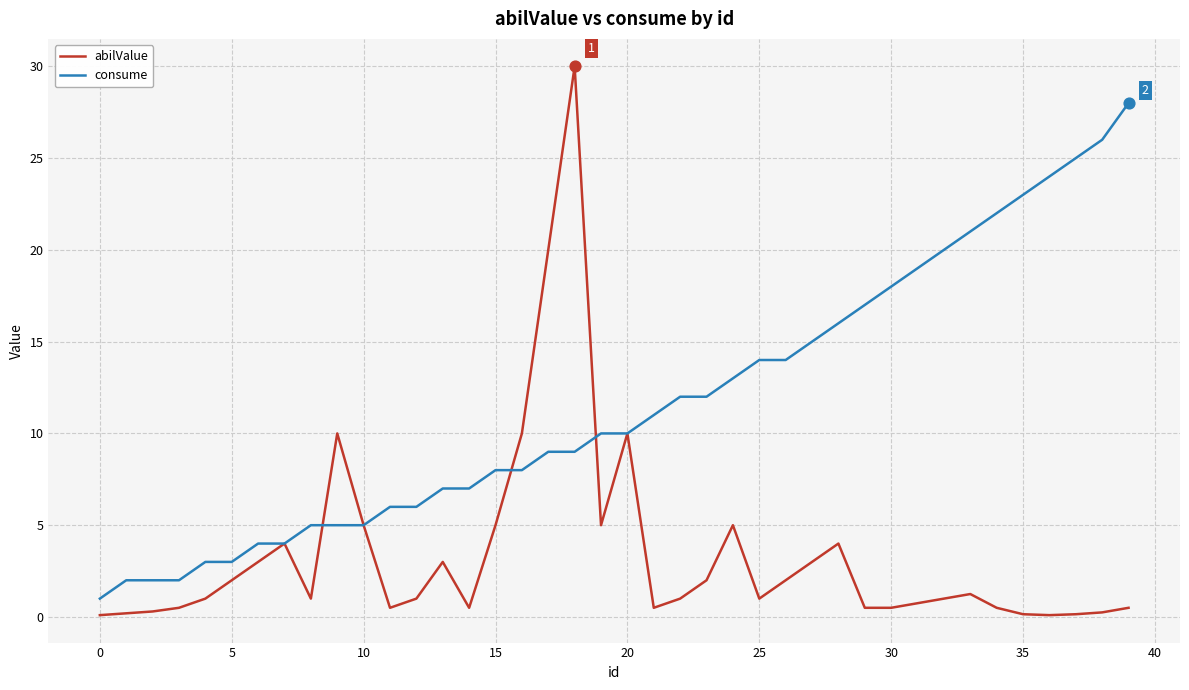

Which series has the largest total across all categories?

consume